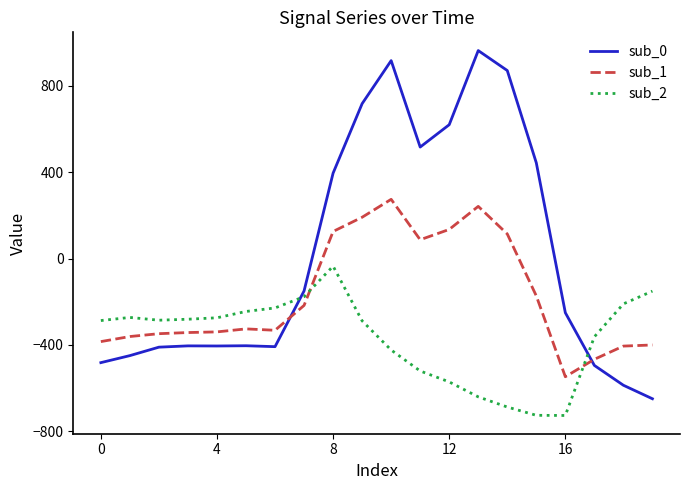

Which series has the largest total across all categories?

sub_0